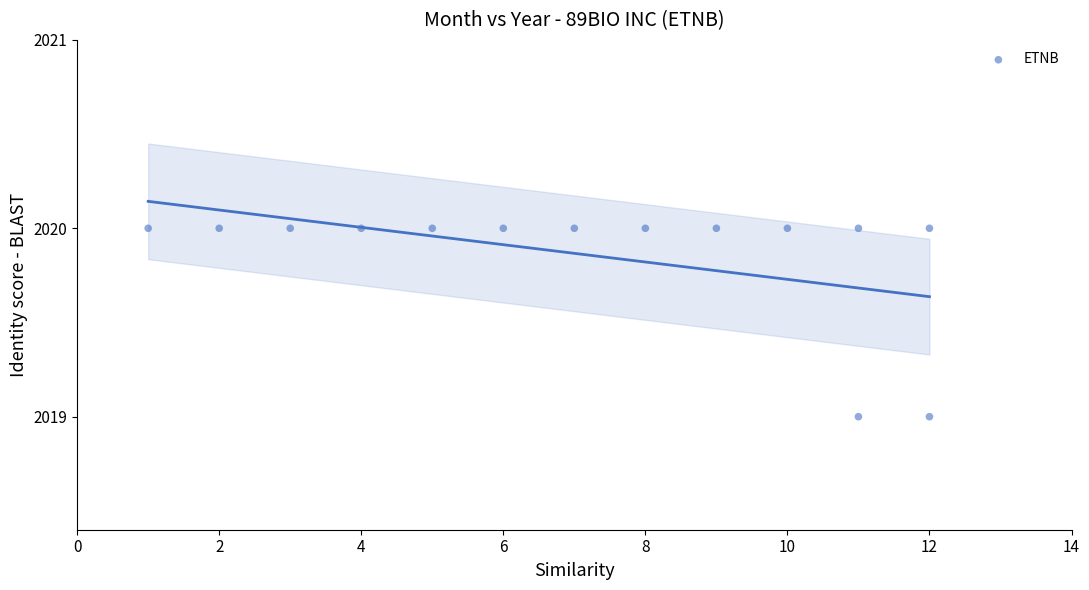

What is the range of X values (max minus min)?

11